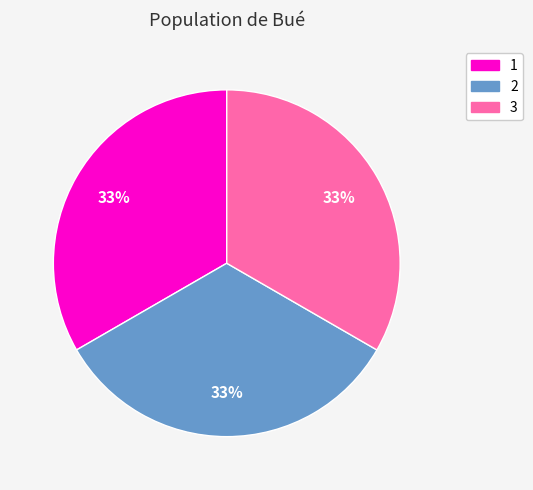

Do 1 and 3 together represent more than half of the pie?

Yes